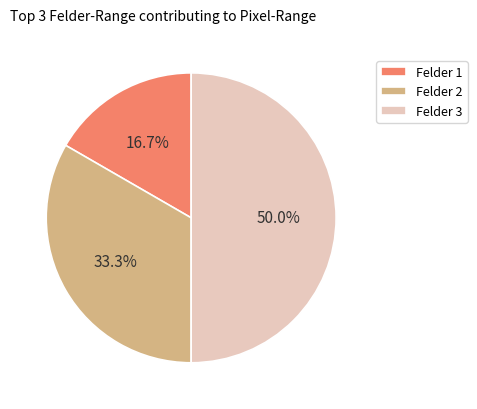

Count the number of slices in the pie.

3